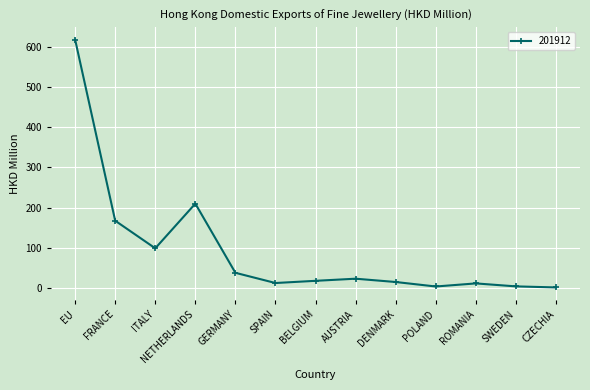

What position from the right is EU?

13